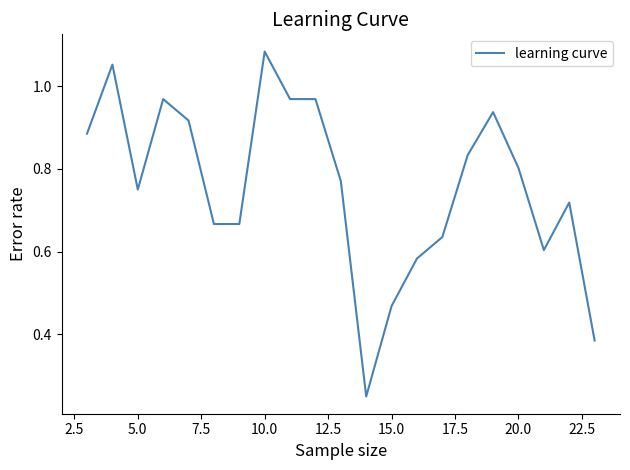

What is the maximum value shown in the chart?

1.1